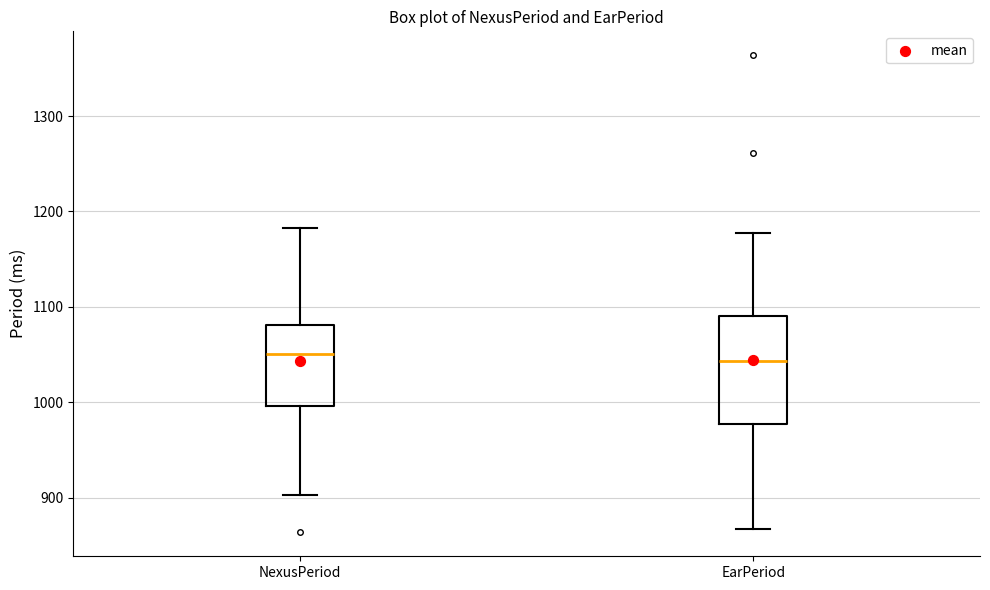

Reading left to right, read every box against the y-axis: the position of its median line, the range the box covers, and the ends of its whiskers. The values are not printed on the chart, so give them approximately, as read against the axis.

NexusPeriod: median 1050, box 1000 to 1080, whiskers 900 to 1180
EarPeriod: median 1040, box 980 to 1090, whiskers 870 to 1180